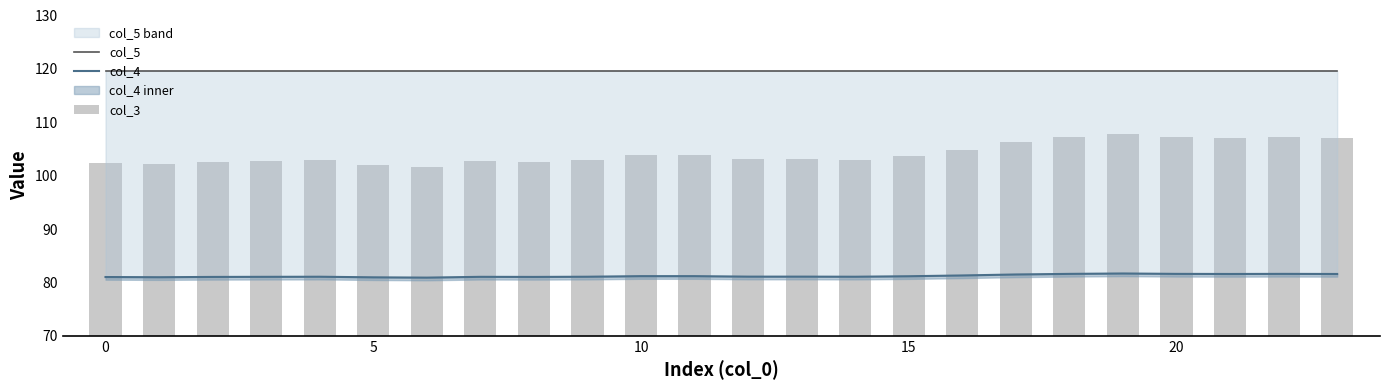

Where is col_3 nearest to the value 104?

10